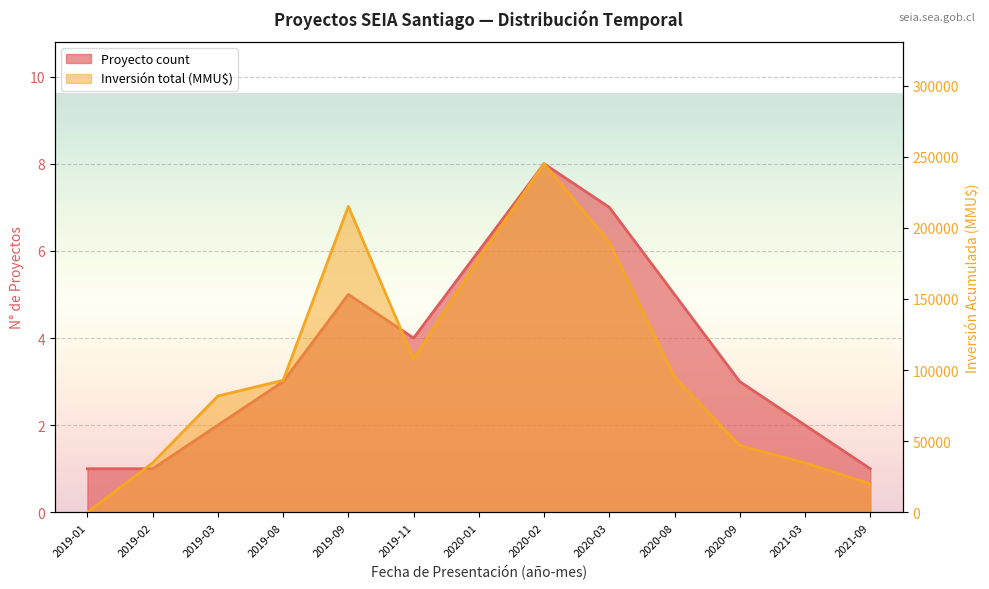

True or false: Inversión total (MMU$) has a value of 34800 at 2019-02.

True